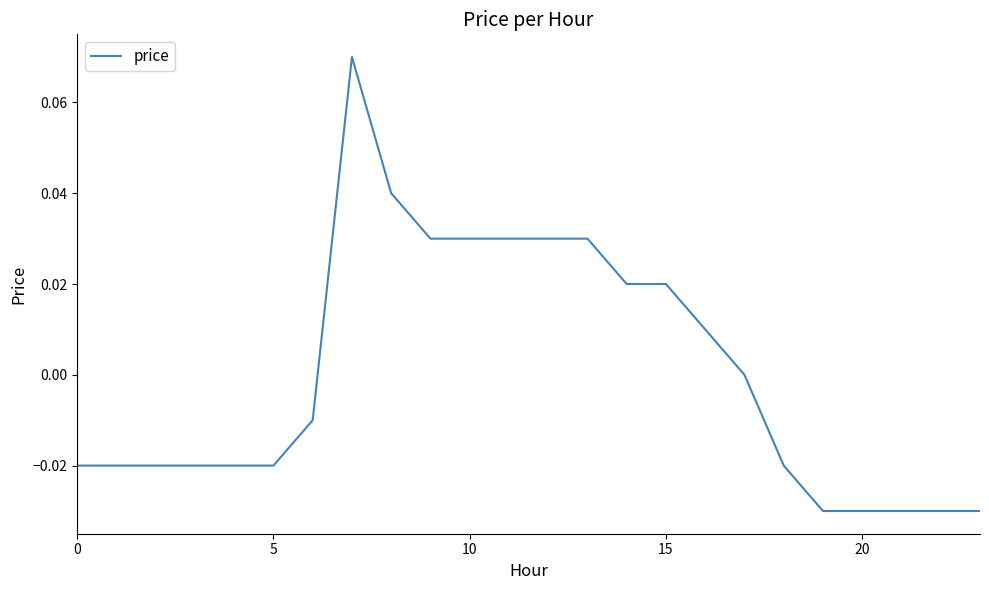

How many lines are shown in the chart?

1